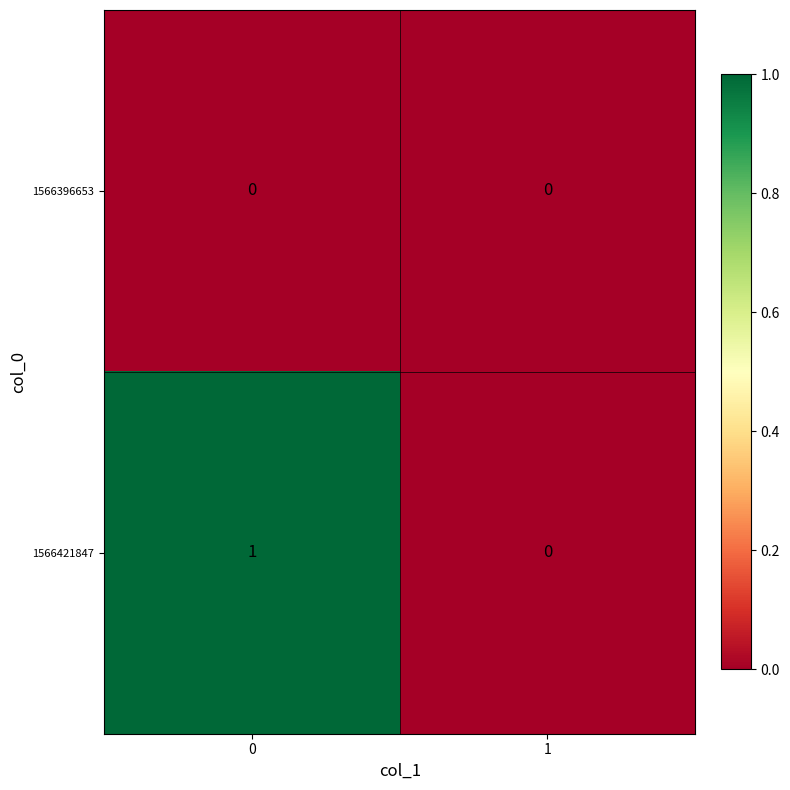

Reading left to right, list all the values displayed in this chart.

1566396653: 0=0	1=0
1566421847: 0=1	1=0